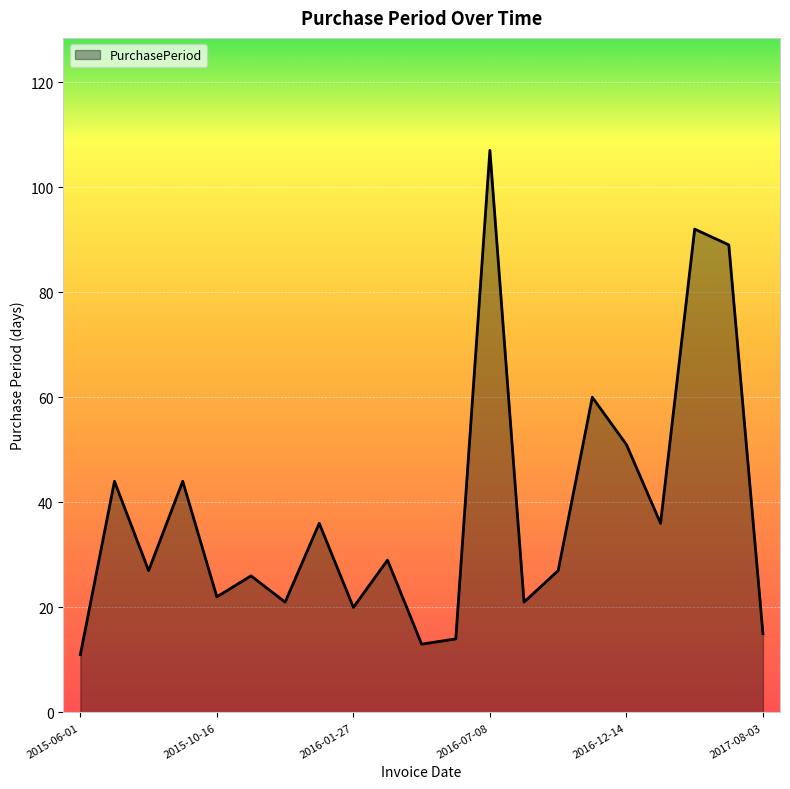

What is the maximum value shown in the chart?

107